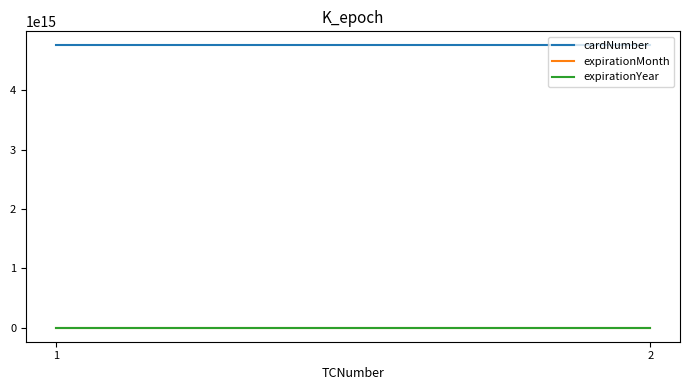

Which series has the largest range (max minus min)?

cardNumber